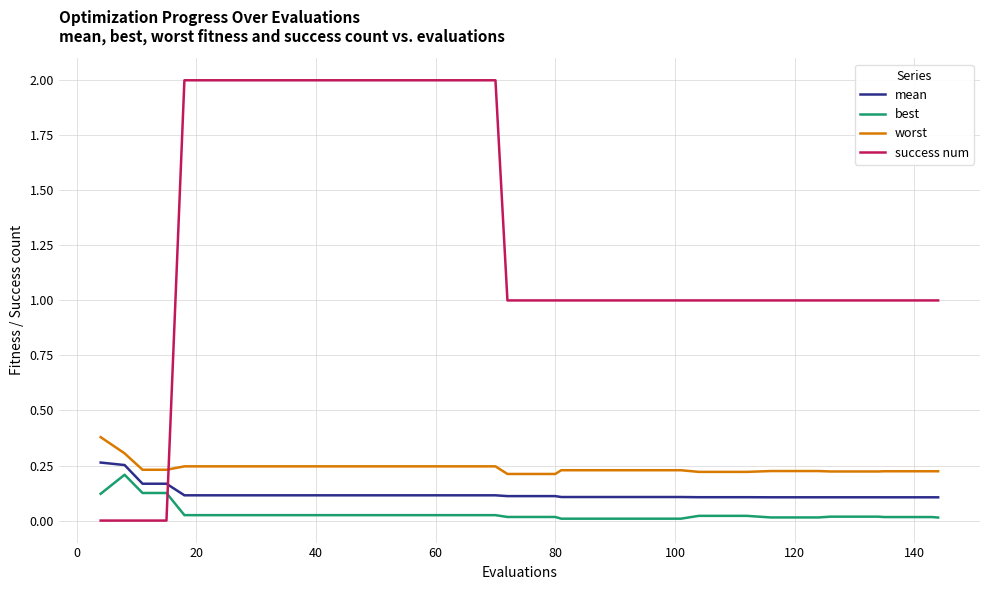

Which series has the largest range (max minus min)?

success num